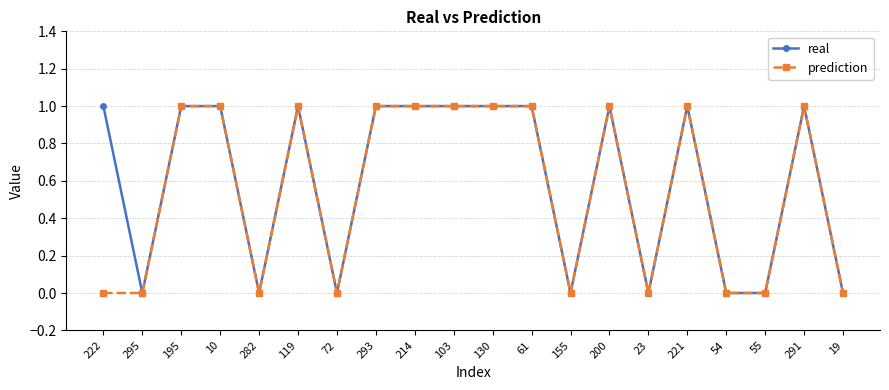

Is the value of real at 214 greater than the value of prediction at 54?

Yes